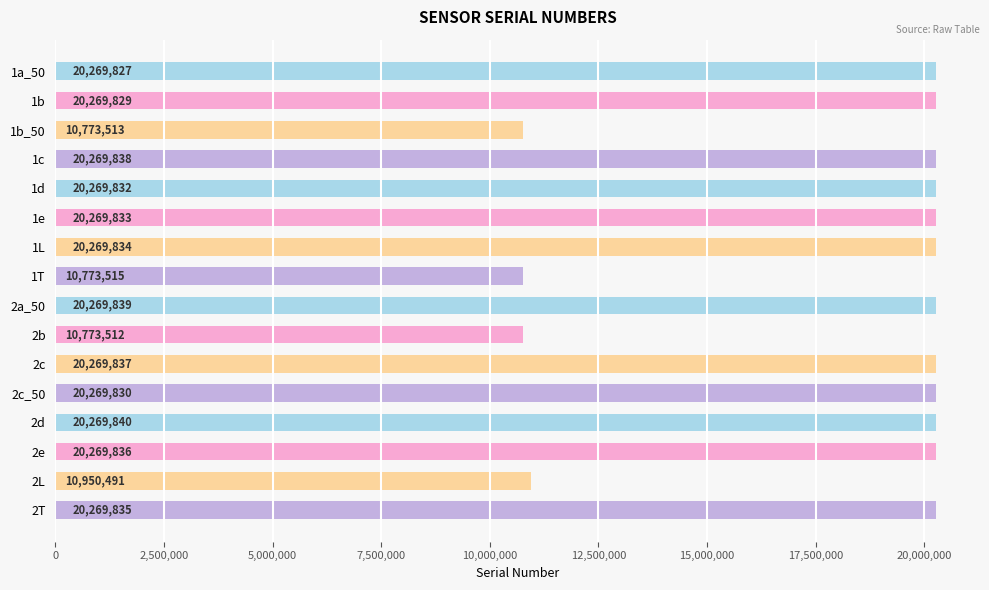

True or false: the data shows 20269834 at 1L.

True